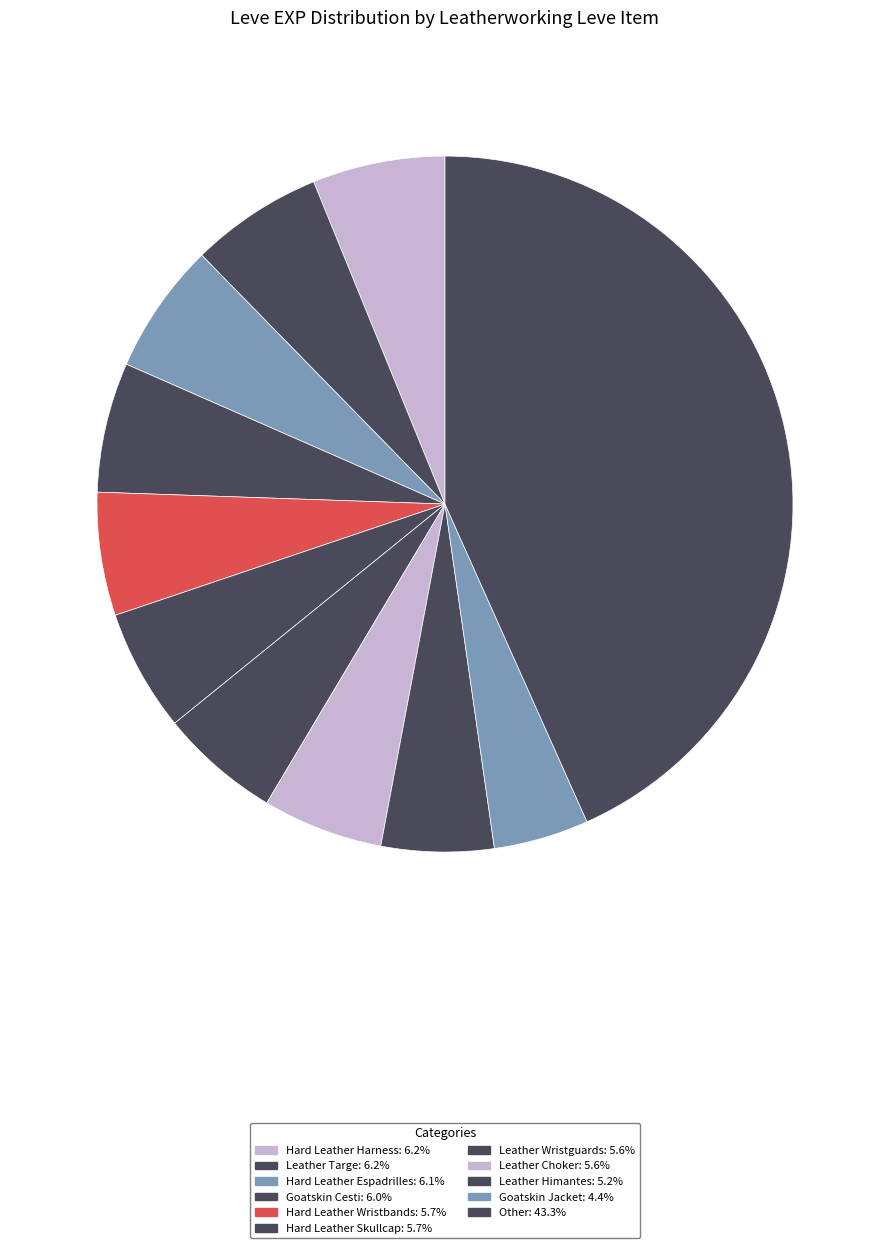

Count the number of slices in the pie.

11